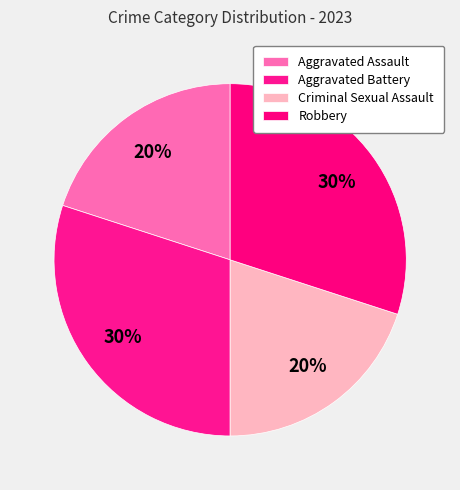

Approximately how many times larger is the value at Aggravated Assault compared to Aggravated Battery?

0.7